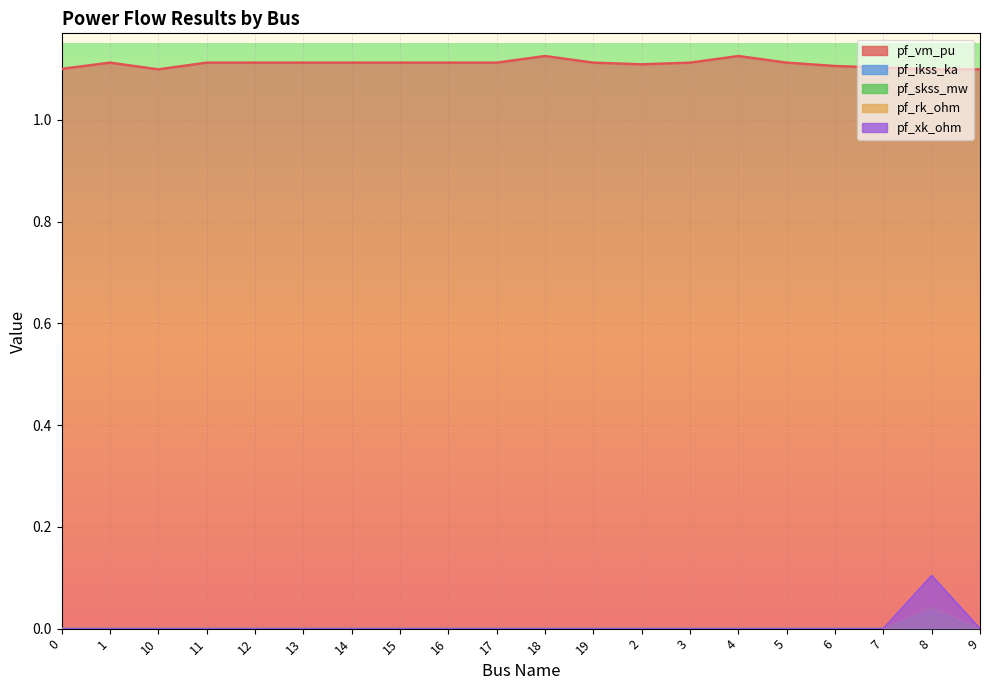

What is the maximum value shown in the chart?

1.1